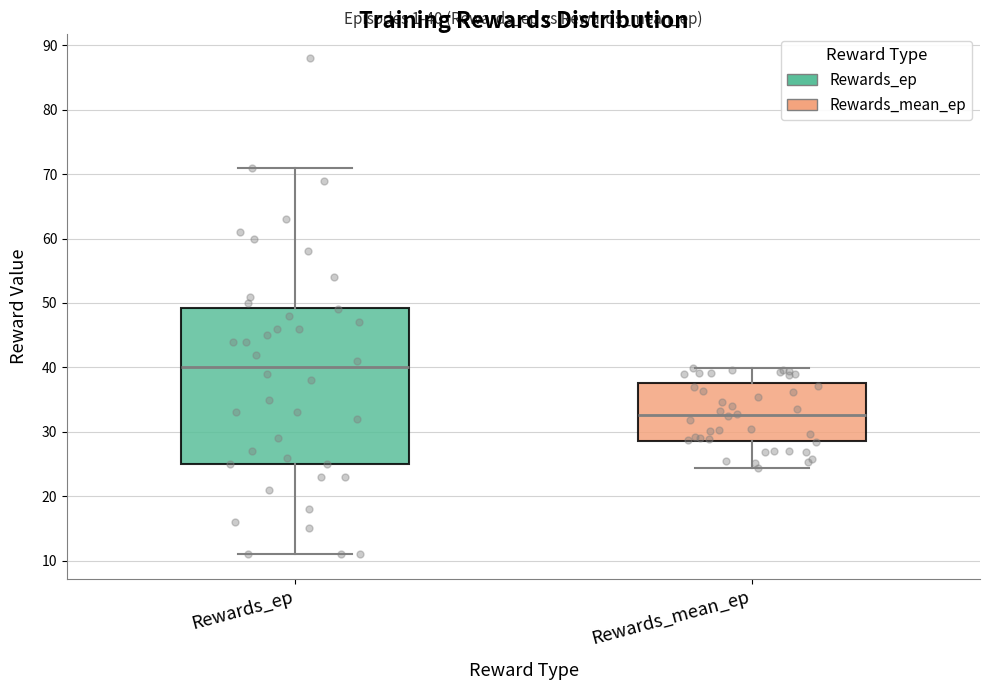

Which box is the tallest, from its lower edge to its upper edge?

Rewards_ep